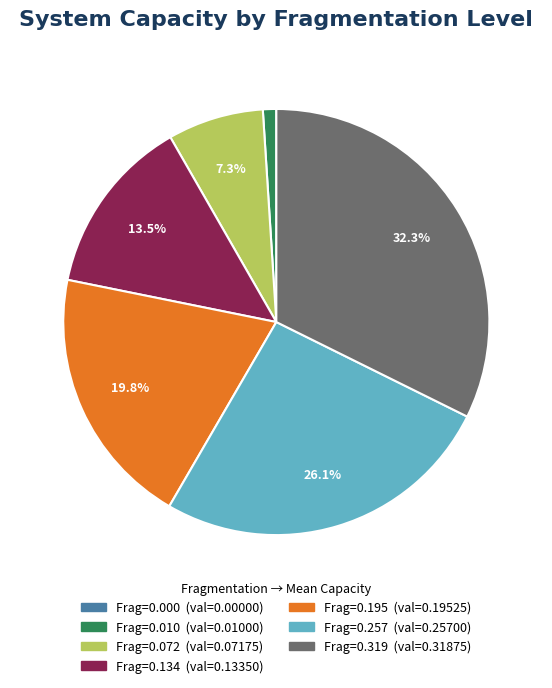

Is there a majority slice in this chart?

No